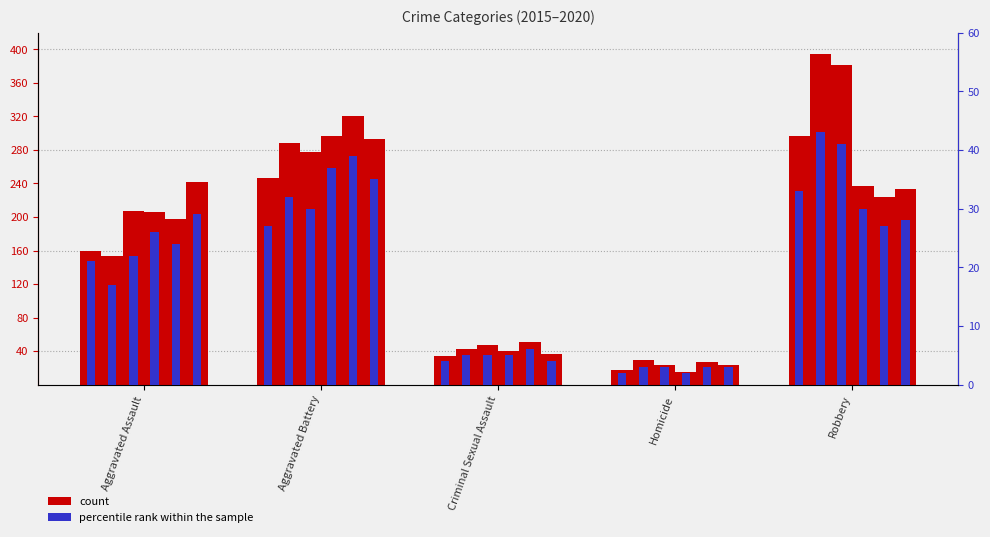

What is the sum of the count values at Criminal Sexual Assault and Aggravated Assault?

194